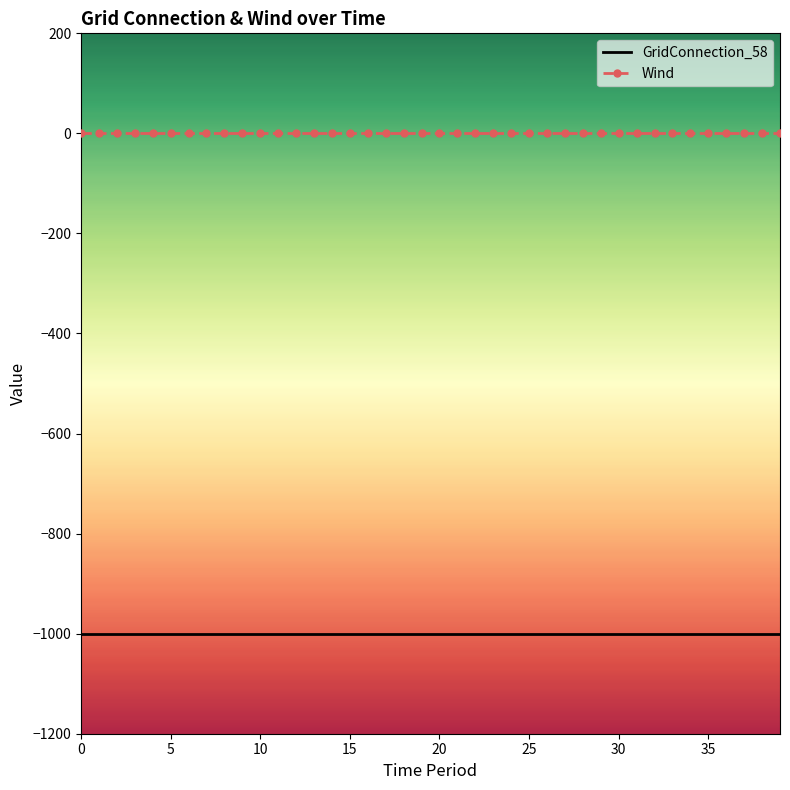

True or false: Wind and GridConnection_58 cross at least once.

False